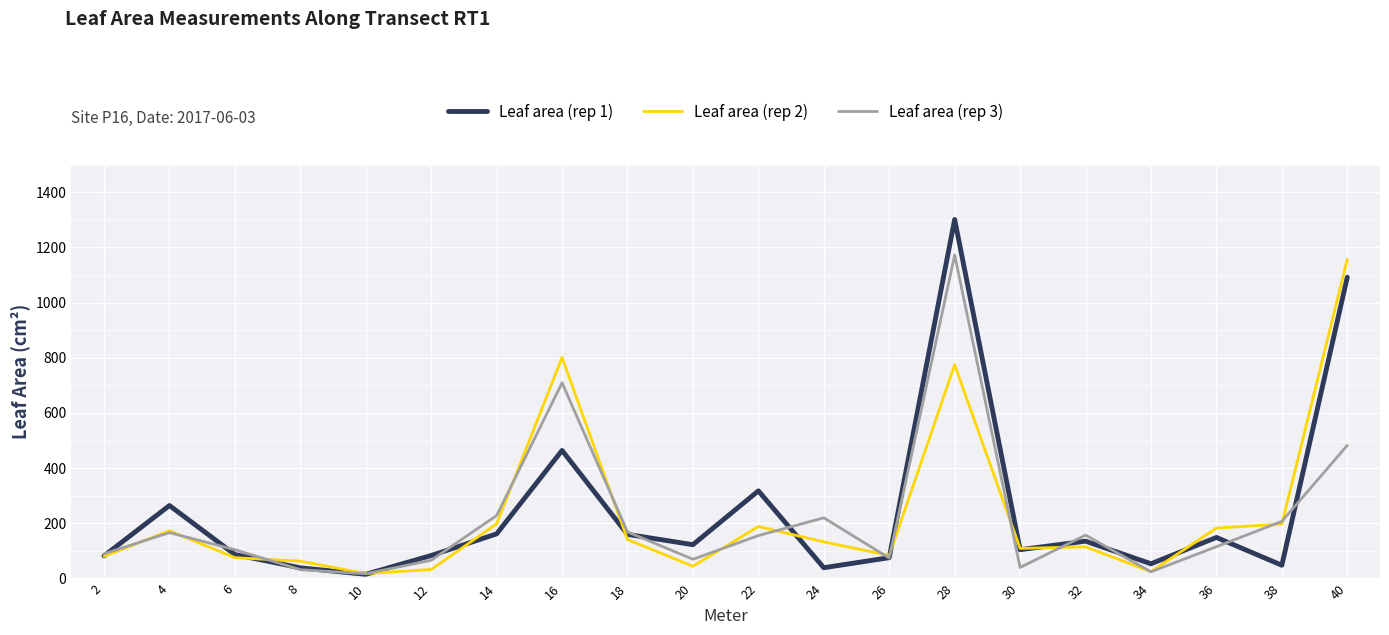

Does the chart have visible grid lines?

Yes